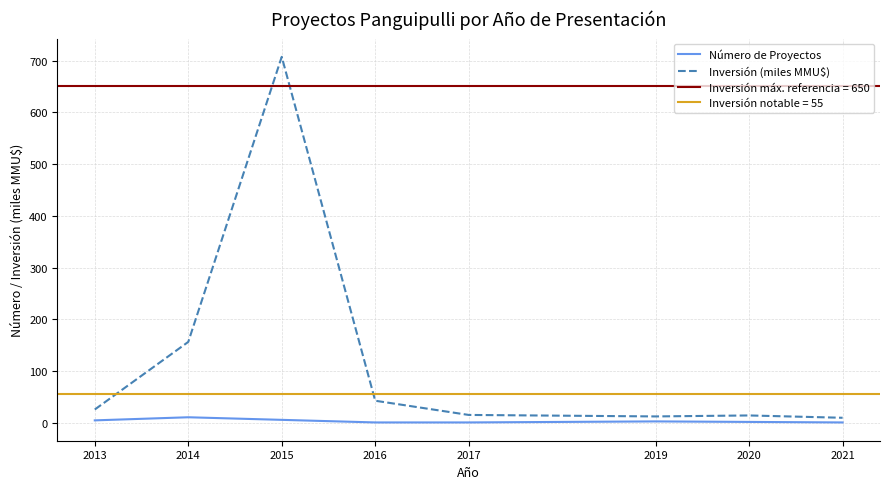

What value does the Número de Proyectos series have at 2017?

1.0